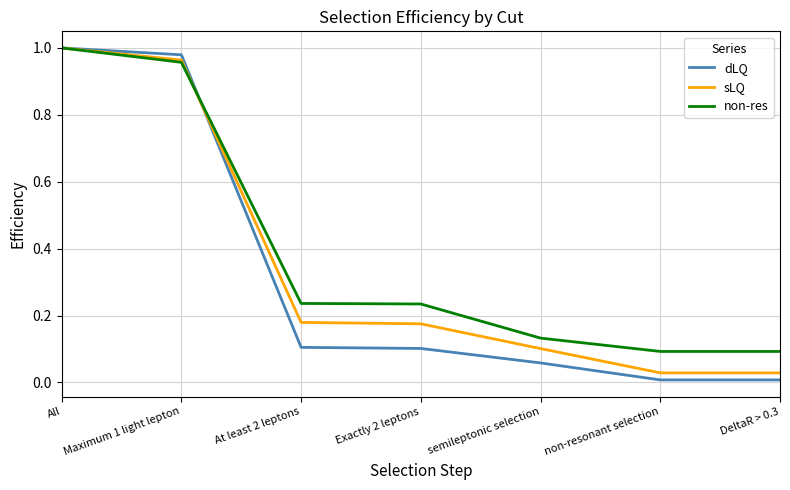

At which category does the chart reach its peak across all series?

All